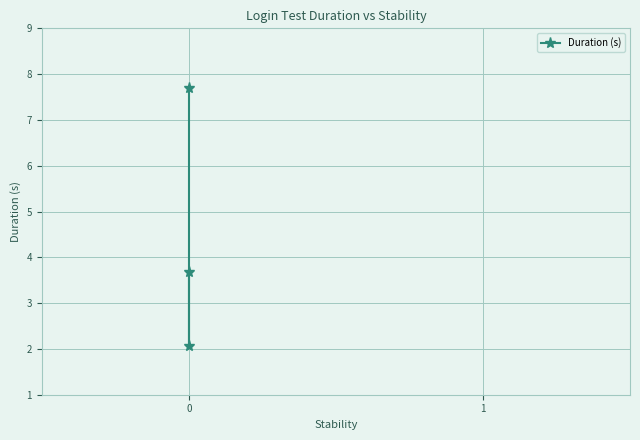

Reading left to right, what are all the values shown in this chart?

3.7	2.1	7.7